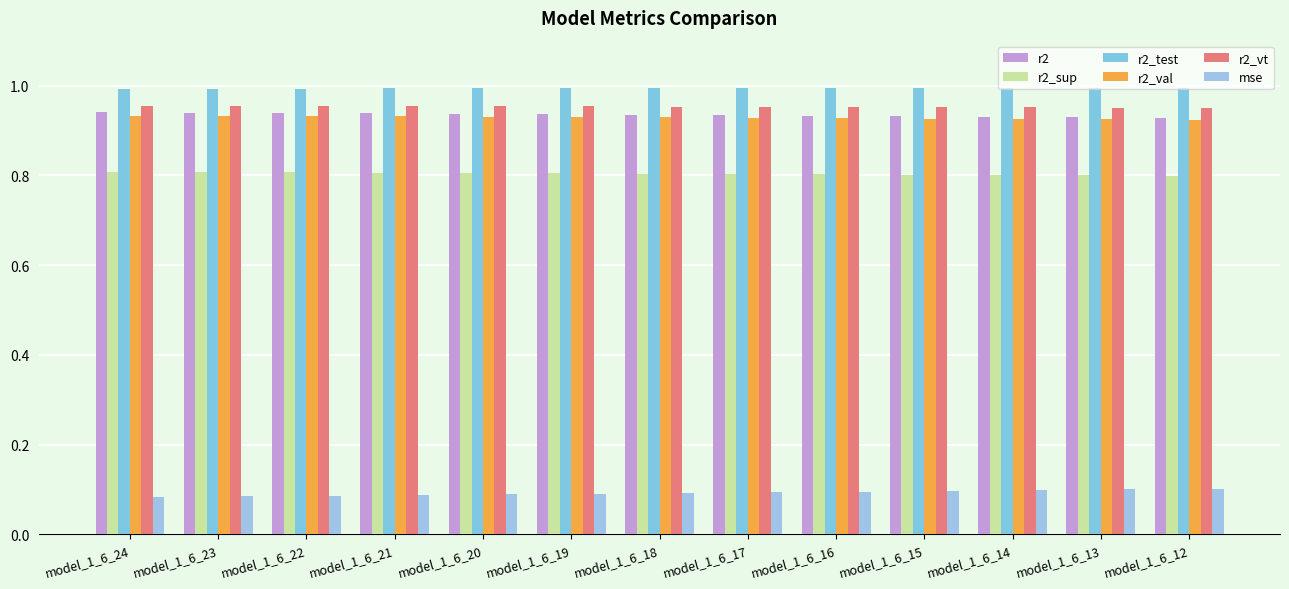

How many bars are there in each group?

6